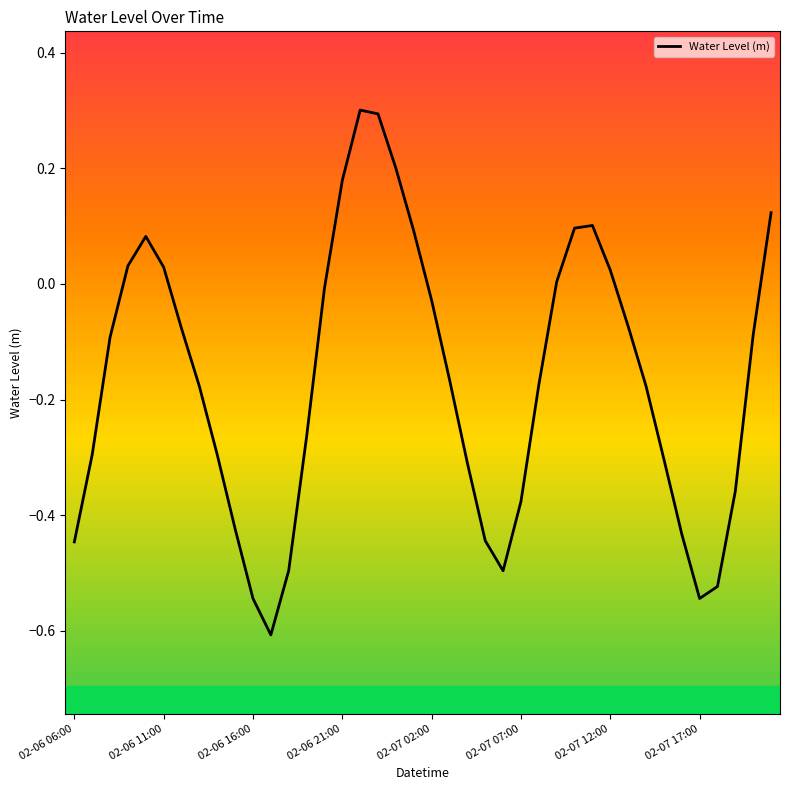

What is the difference between the maximum and minimum values?

0.9